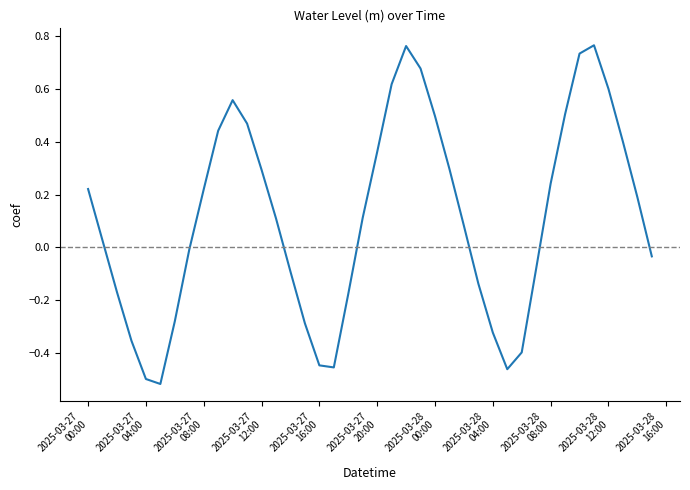

How many interior local peaks (higher than both neighbors) does the data have?

3